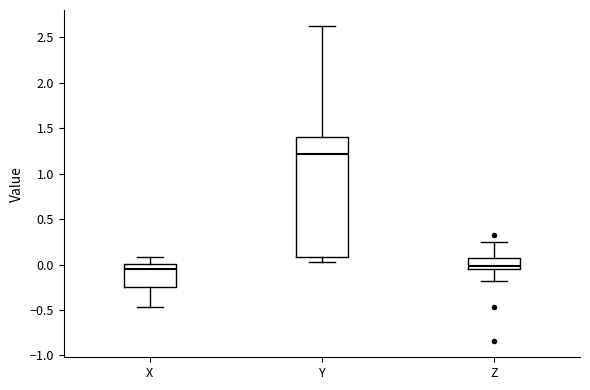

Reading left to right, read every box against the y-axis: the position of its median line, the range the box covers, and the ends of its whiskers. The values are not printed on the chart, so give them approximately, as read against the axis.

X: median -0.05, box -0.25 to 0.00, whiskers -0.45 to 0.10
Y: median 1.20, box 0.10 to 1.40, whiskers 0.05 to 2.65
Z: median 0.00, box -0.05 to 0.05, whiskers -0.20 to 0.25